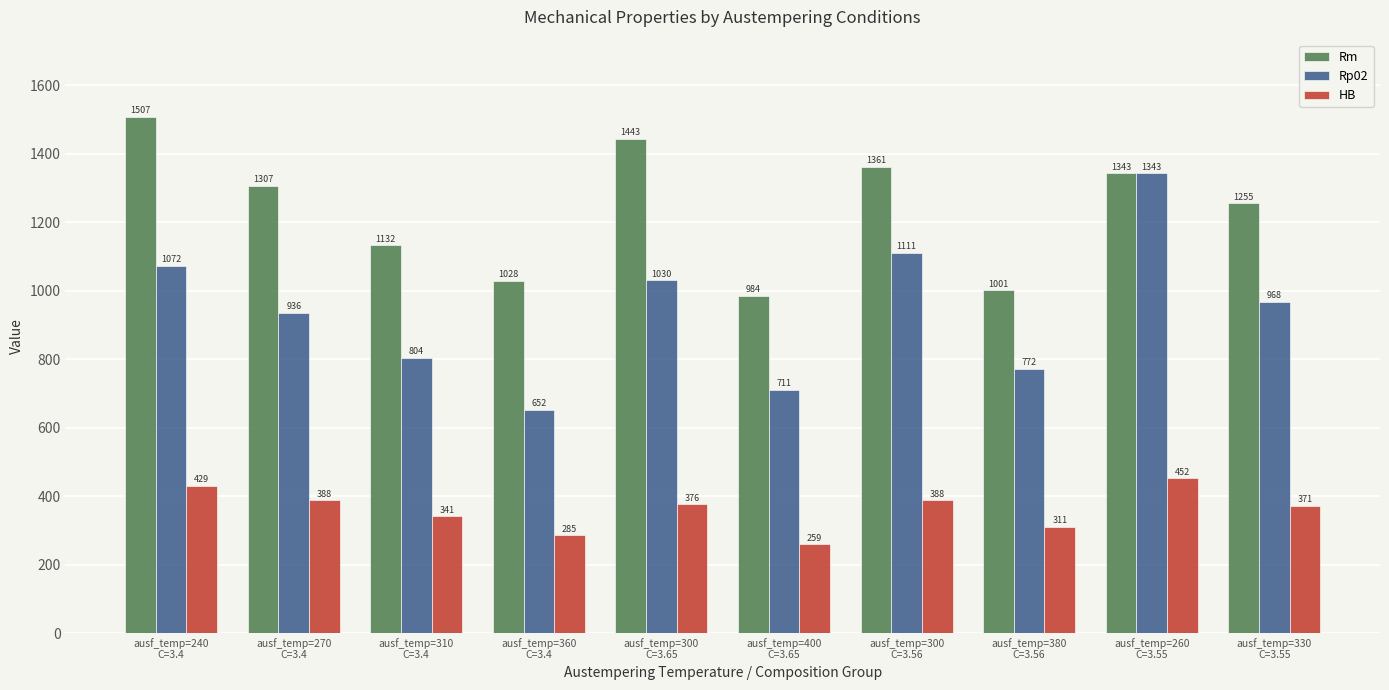

Which category has the lowest value across all series?

ausf_temp=400
C=3.65